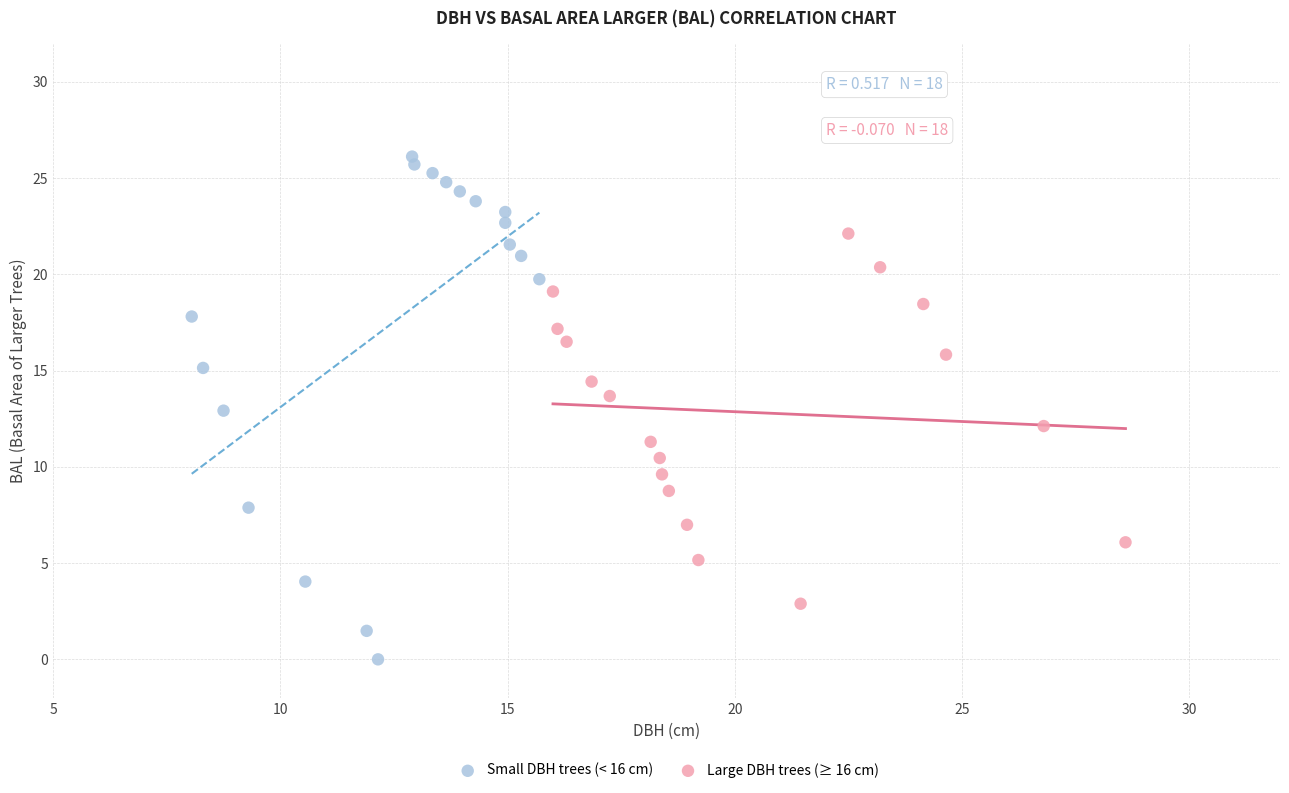

Which series has the widest spread of Y values?

Small DBH trees (< 16 cm)